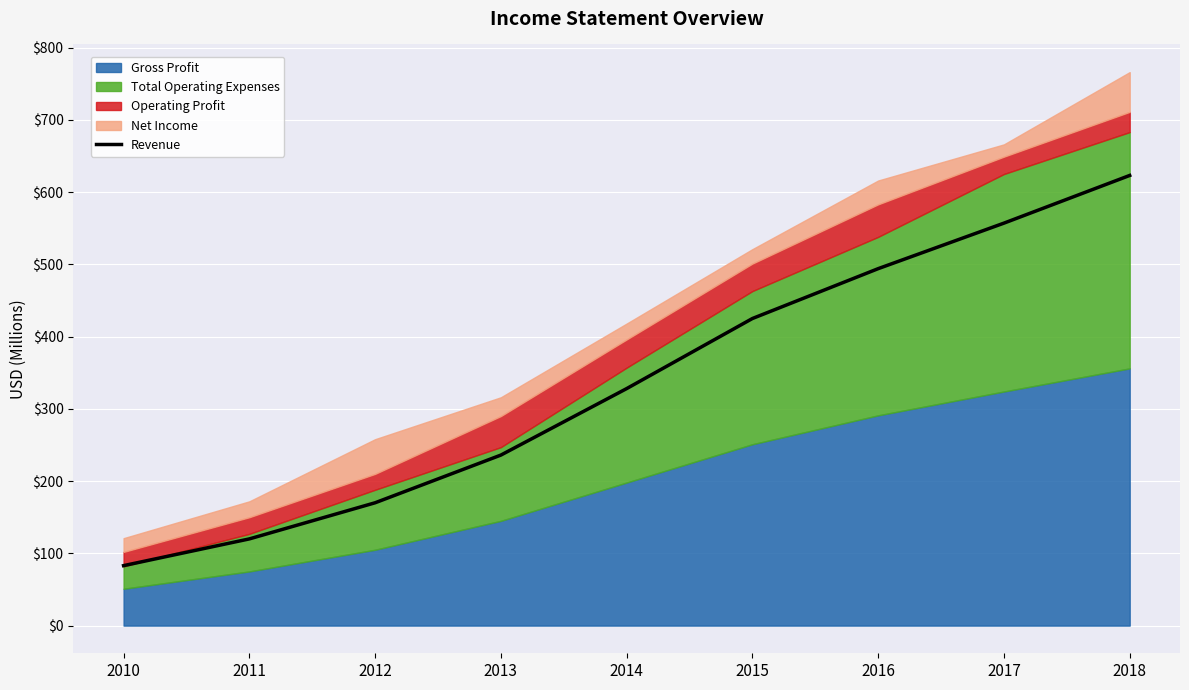

The value at 2016 is 494. True or false?

True